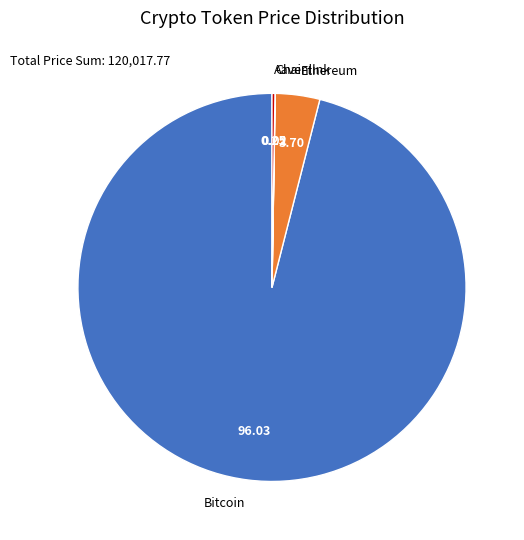

Is Bitcoin the majority of the pie?

Yes